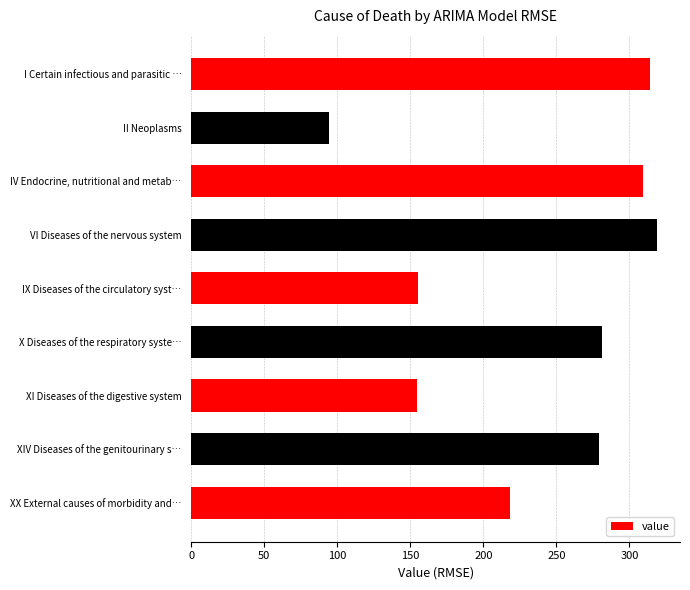

What is the difference between the second highest and second lowest values?

159.2